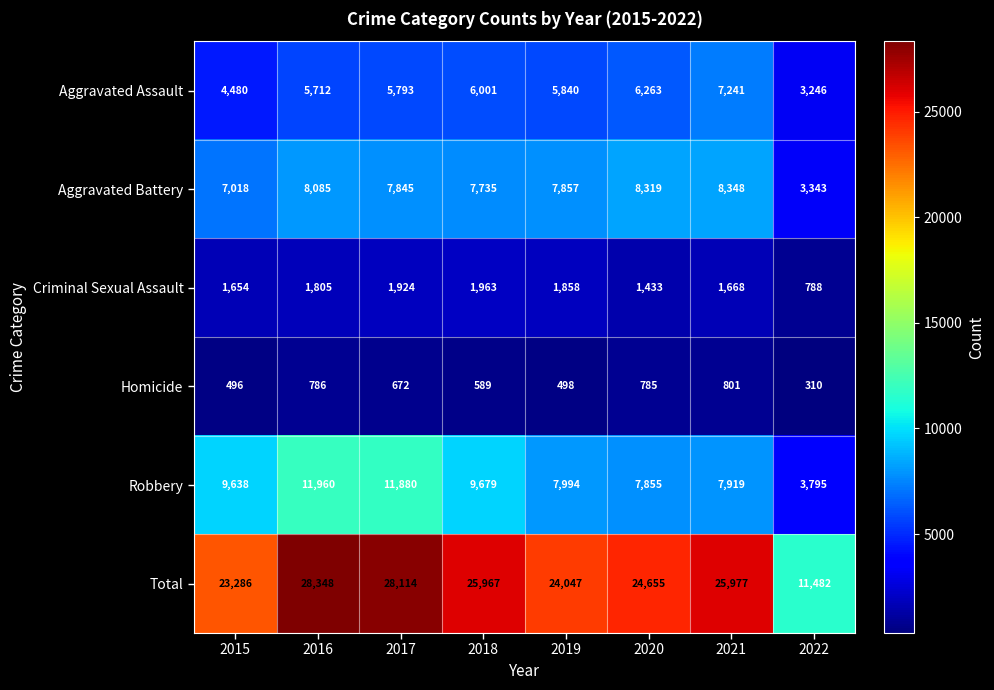

Which series has the largest total across all categories?

Total